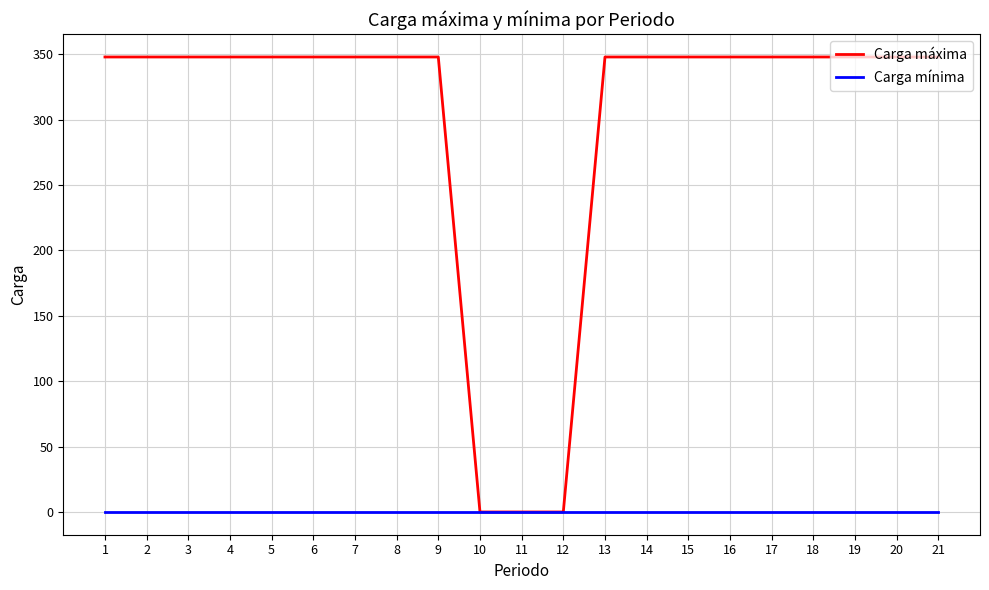

Which series has the largest range (max minus min)?

Carga máxima